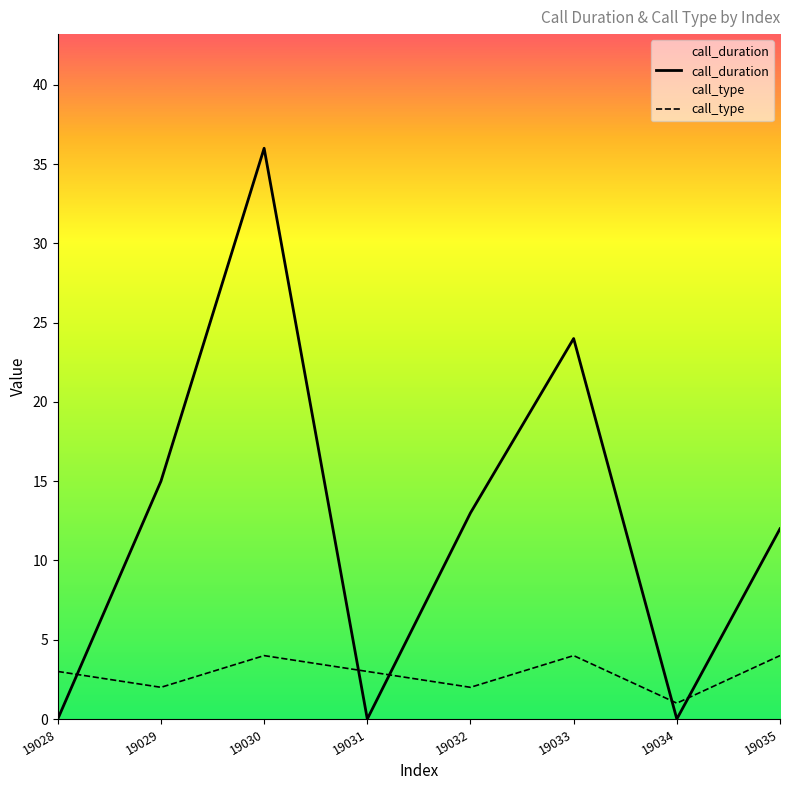

Reading right to left, list all the values displayed in this chart.

call_duration: 12	0	24	13	0	36	15	0
call_type: 4	1	4	2	3	4	2	3